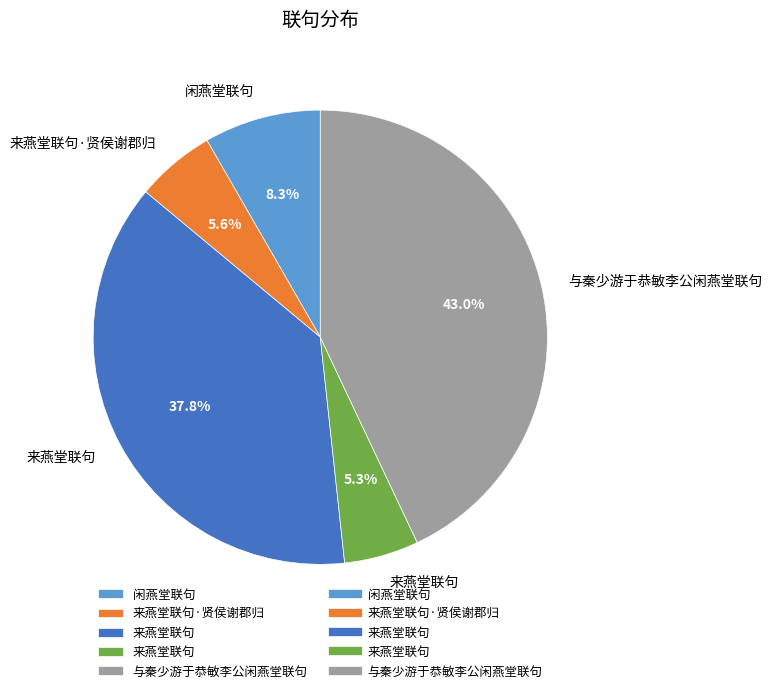

Is there any slice that represents more than half of the pie?

No